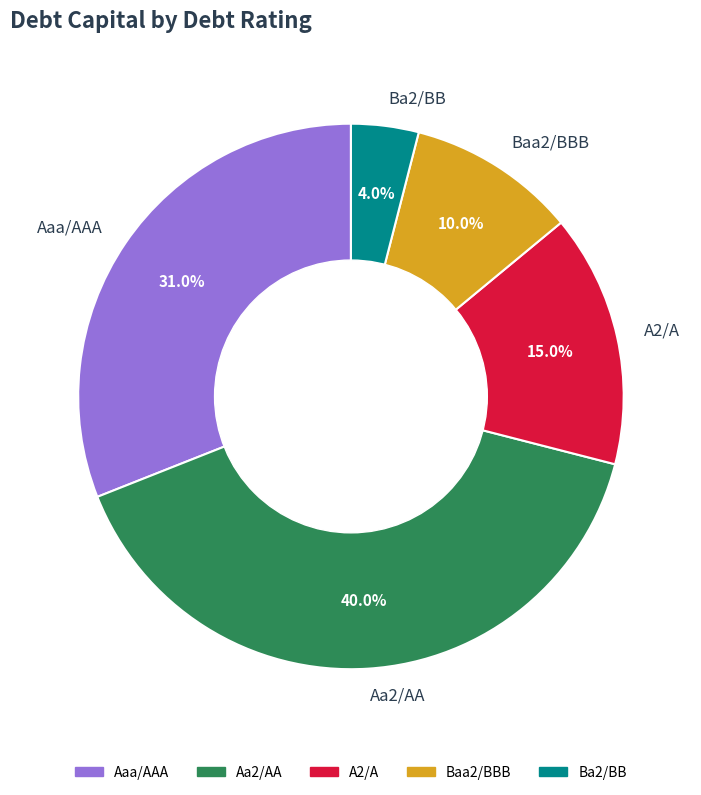

True or false: Aaa/AAA accounts for 24% of the total.

False